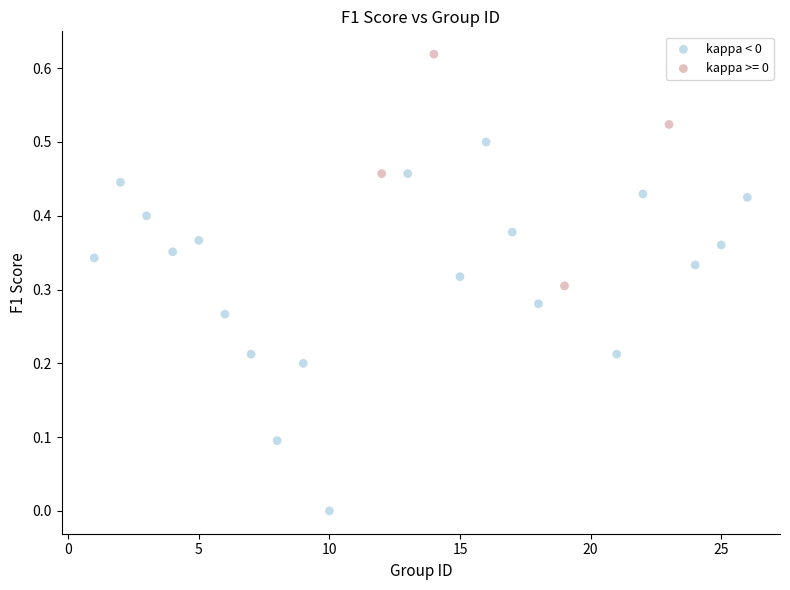

Which series has the widest spread of Y values?

kappa < 0